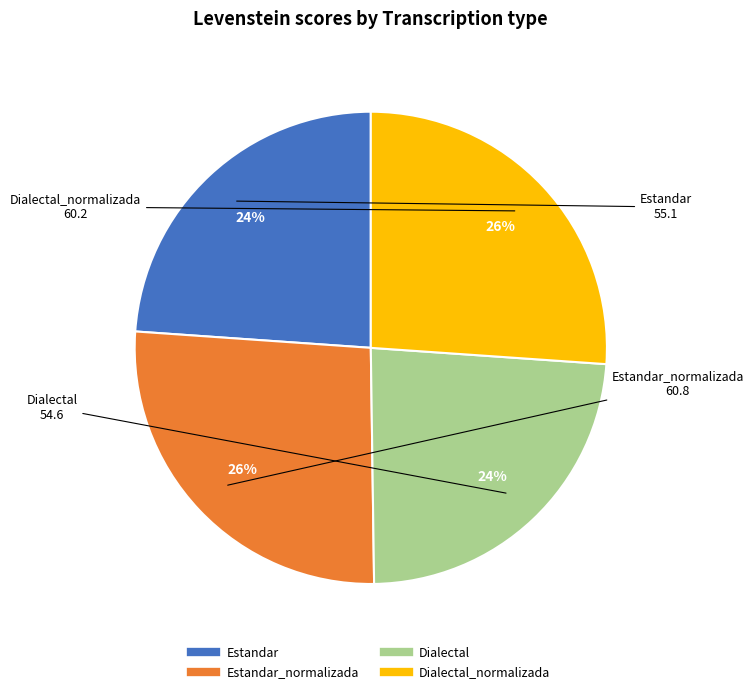

Does any single category account for the majority?

No